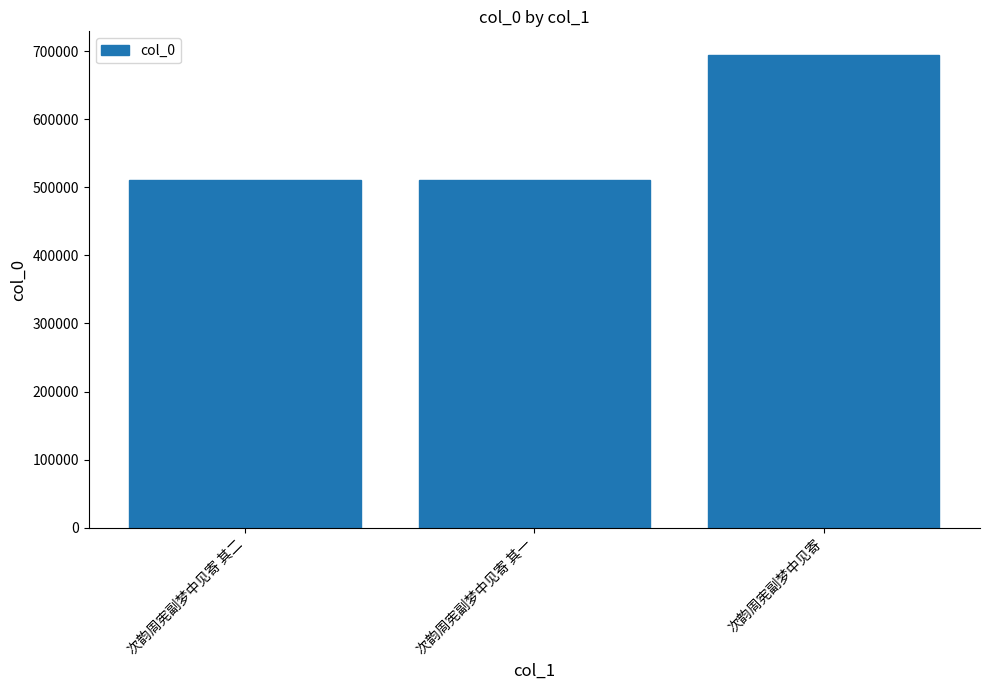

What is the sum of the values at 次韵周宪副梦中见寄 and 次韵周宪副梦中见寄 其二?

1204973